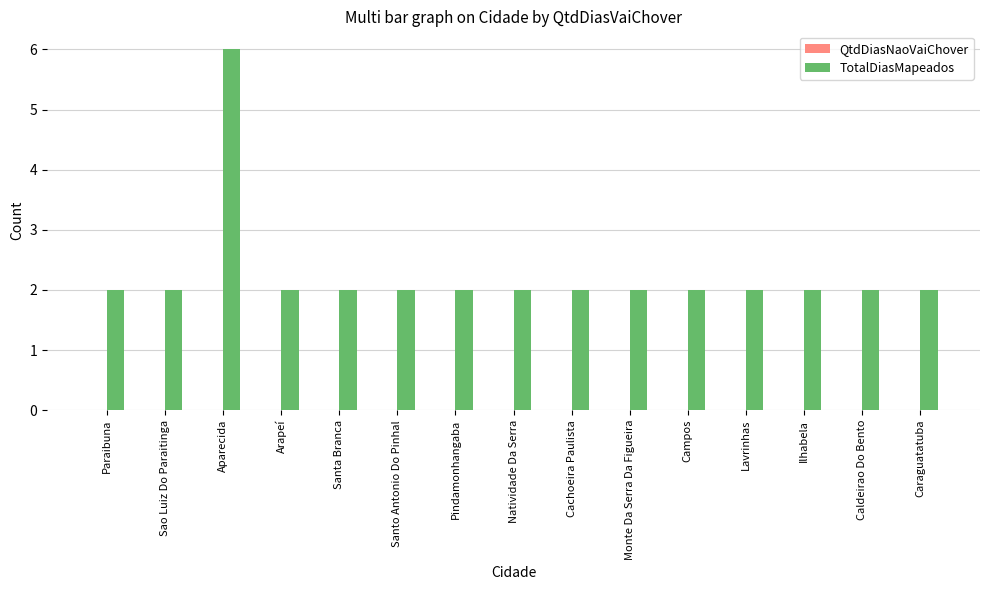

What position from the right is Paraibuna?

15